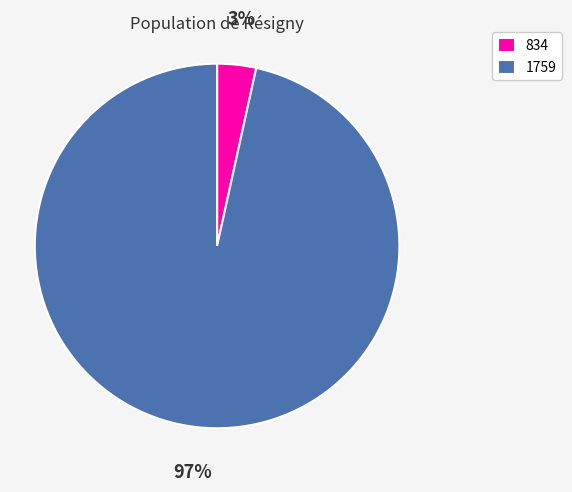

How many slices are in this pie chart?

2